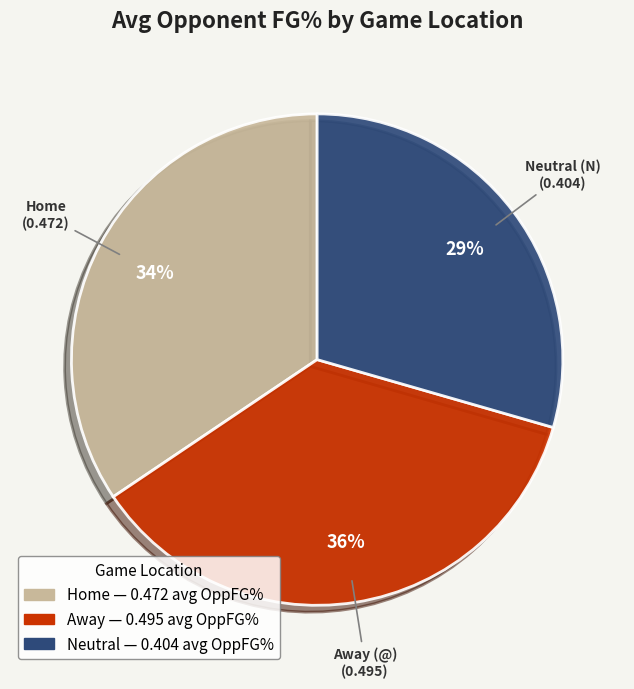

To the nearest percent, what is the difference between the largest and smallest slice percentages?

7%